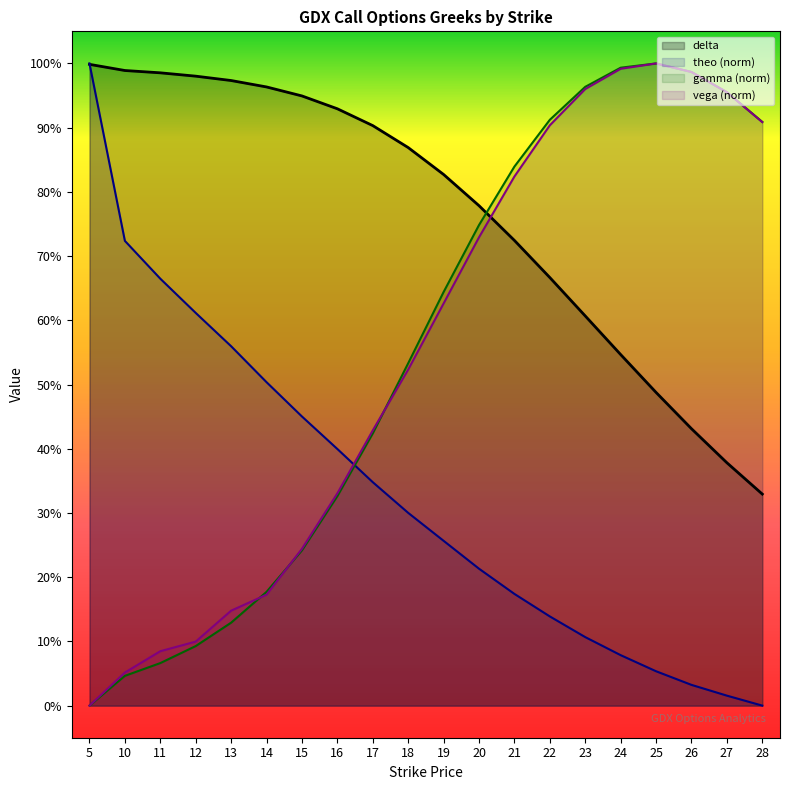

What is the spread (max minus min) of values at 26?

1.0